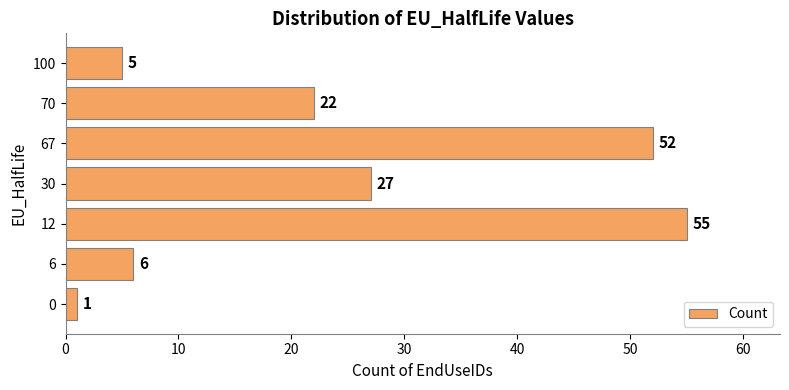

What is the minimum value shown in the chart?

1